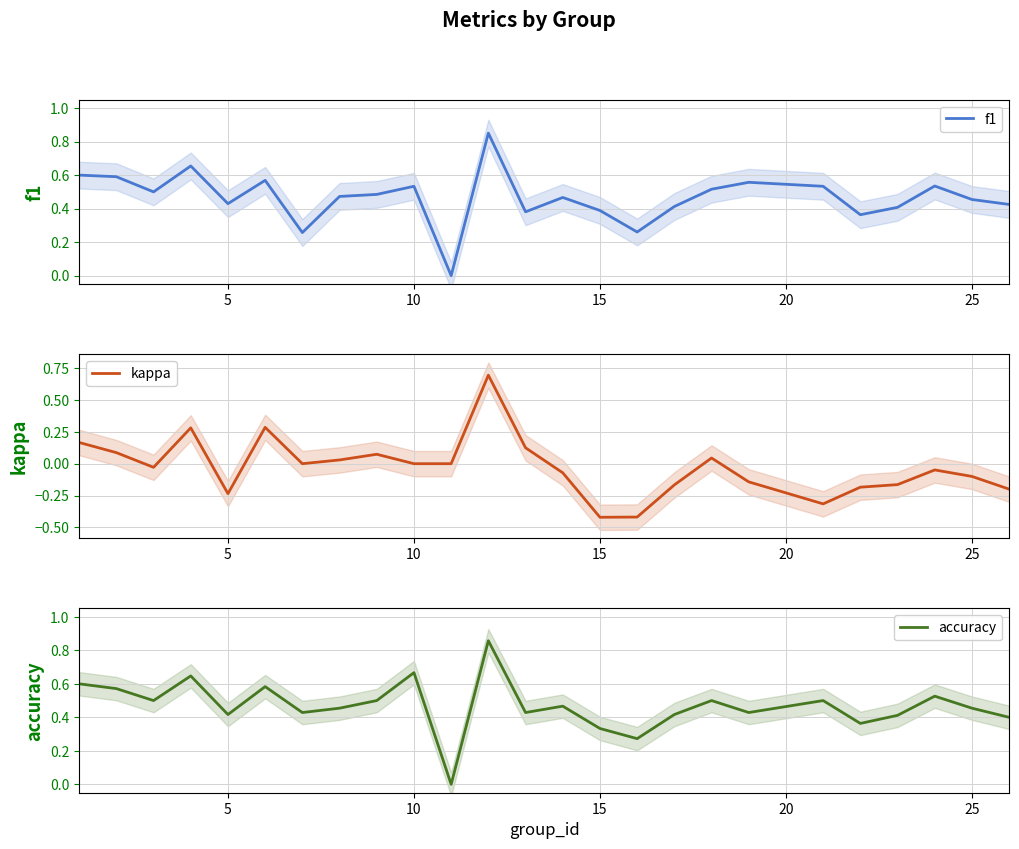

What is the value of the accuracy point at the 17th from the left?

0.4